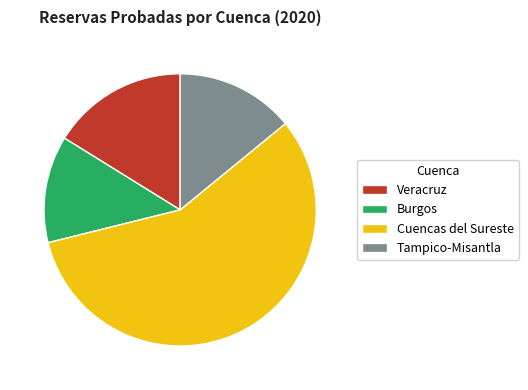

Is the sum of Tampico-Misantla and Veracruz greater than half?

No